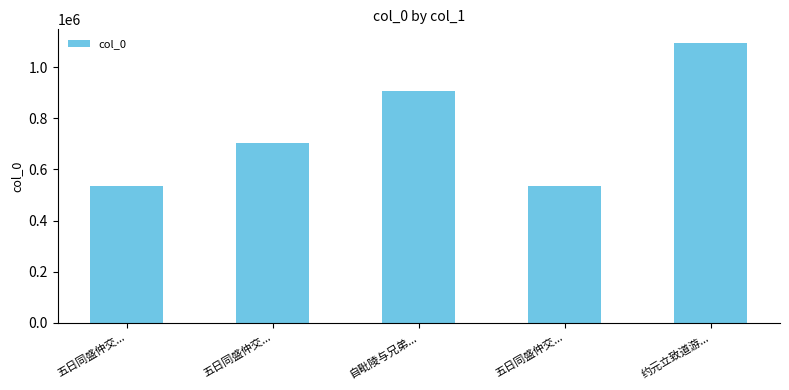

Where does the data first go above 704446?

自毗陵与兄弟...